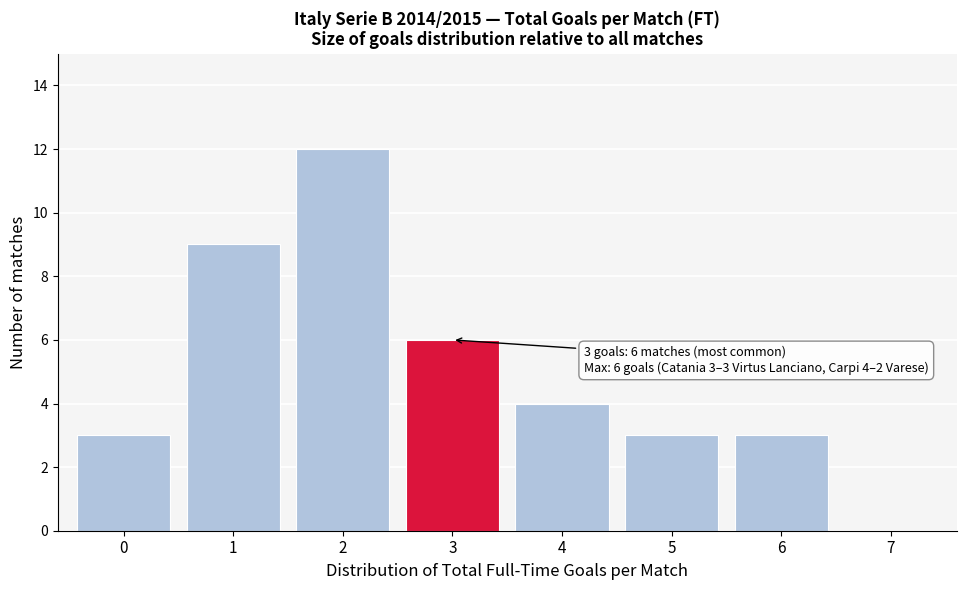

Over which range of the x-axis is the bar tallest?

1.5 to 2.5